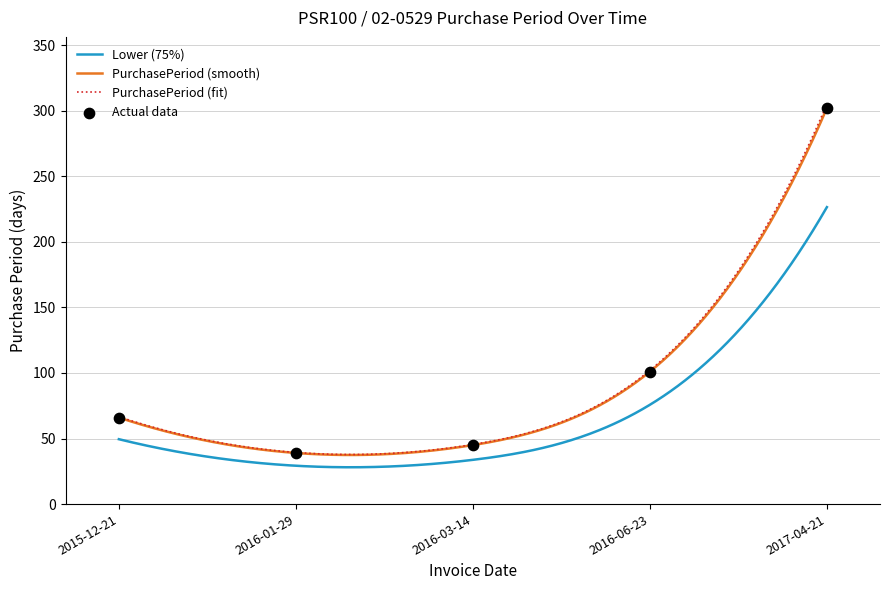

What is the change in value from 2015-12-21 to 2016-01-29?

-27